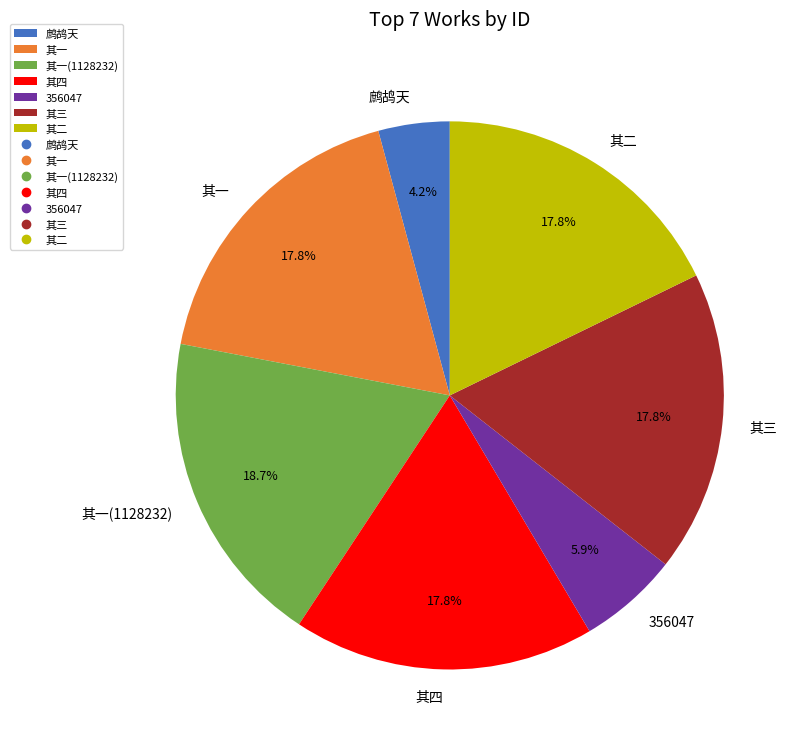

Approximately how many times larger is the value at 其二 compared to 其四?

1.0